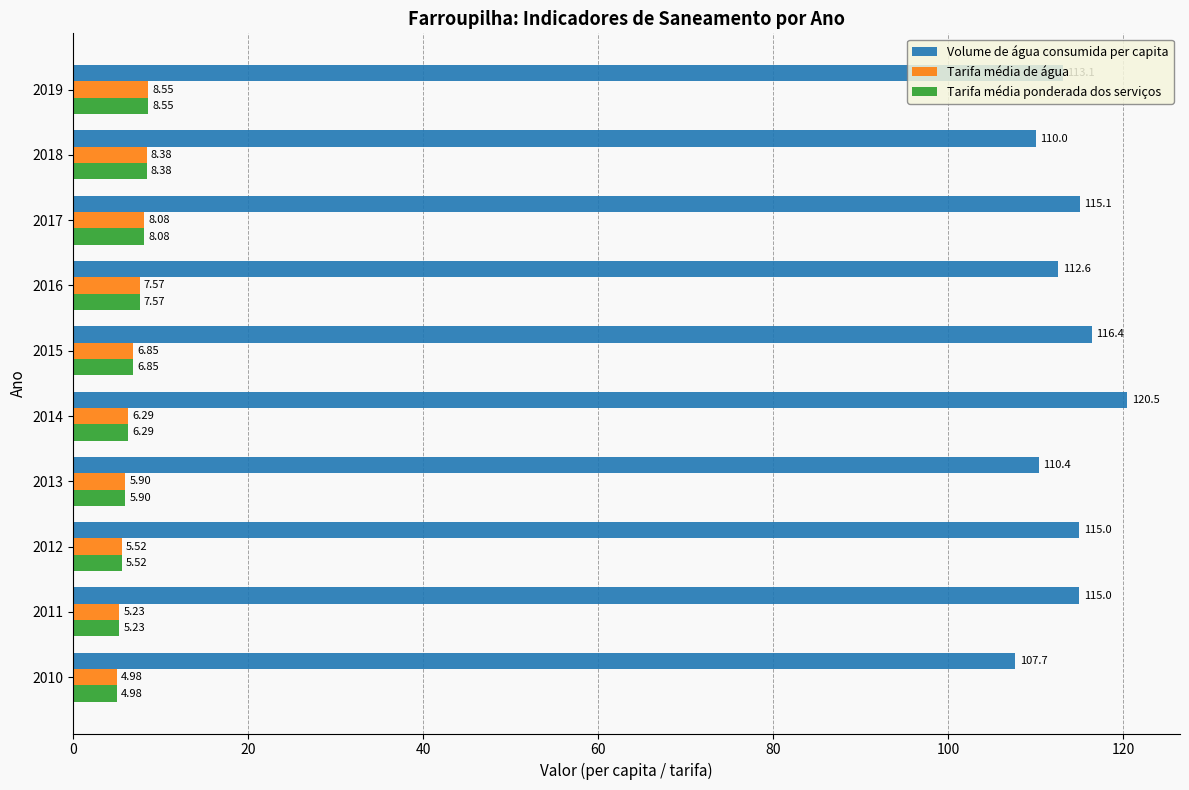

What is the difference between the Tarifa média ponderada dos serviços values at 2010 and 2013?

0.9